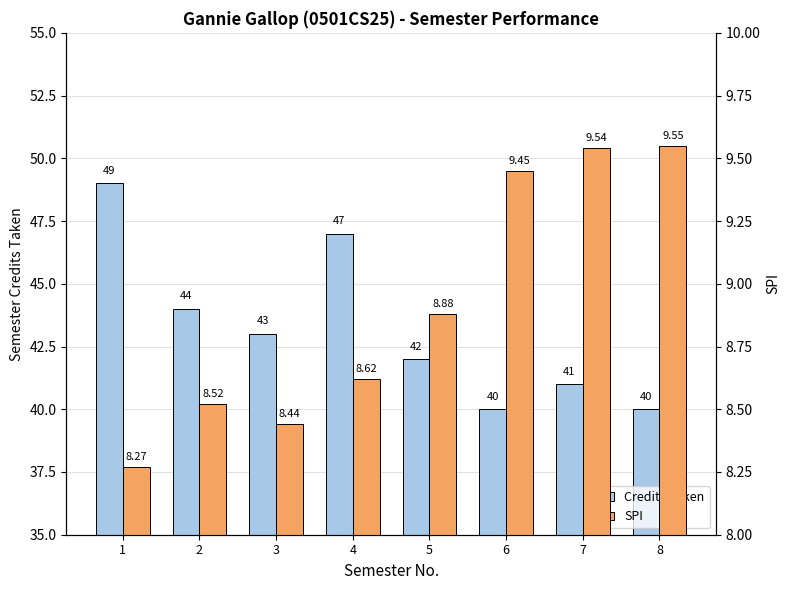

Reading left to right, what are all the values shown in this chart?

Credits Taken: 1=49.0	2=44.0	3=43.0	4=47.0	5=42.0	6=40.0	7=41.0	8=40.0
SPI: 1=8.3	2=8.5	3=8.4	4=8.6	5=8.9	6=9.4	7=9.5	8=9.6